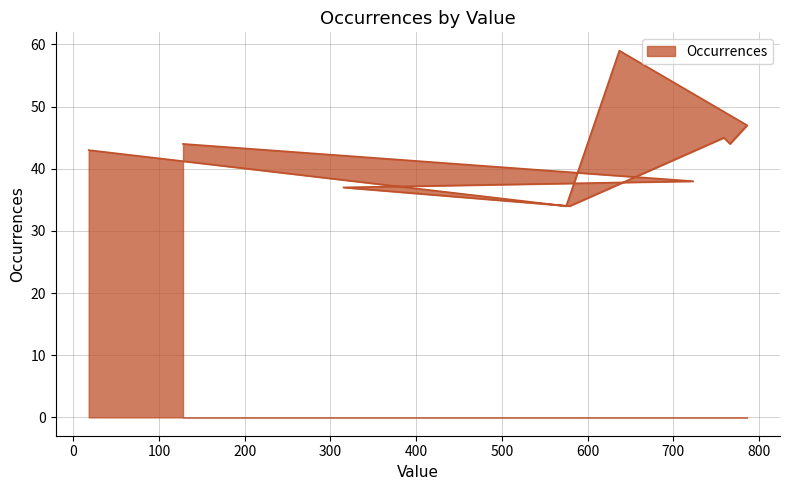

Is it true that the value at 766 is 44?

True